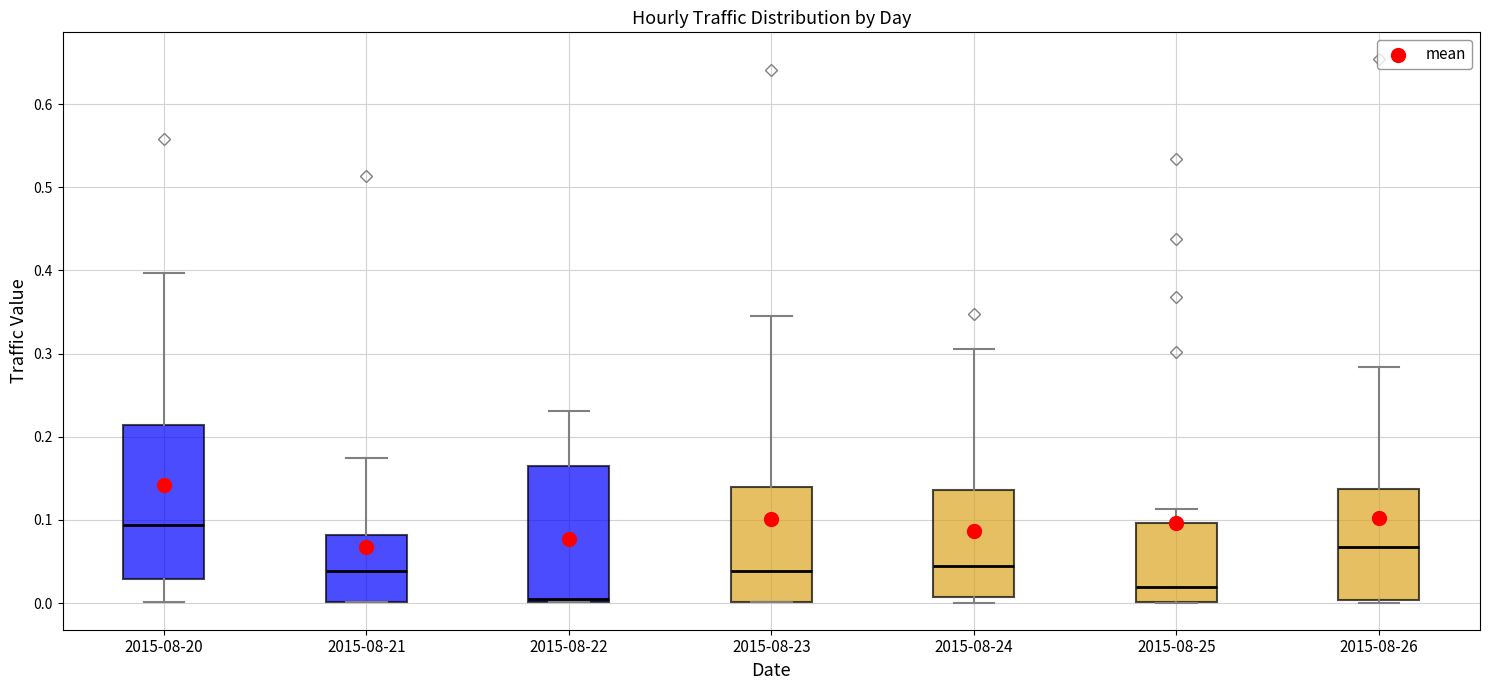

Reading left to right, transcribe this box plot: for each box, give where its median line is, the range the box spans, and where its two whiskers end, as read against the y-axis. The values are not printed on the chart, so give them approximately, as read against the axis.

2015-08-20: median 0.09, box 0.03 to 0.21, whiskers 0.00 to 0.40
2015-08-21: median 0.04, box 0.00 to 0.08, whiskers 0.00 to 0.17
2015-08-22: median 0.01, box 0.00 to 0.16, whiskers 0.00 to 0.23
2015-08-23: median 0.04, box 0.00 to 0.14, whiskers 0.00 to 0.35
2015-08-24: median 0.04, box 0.01 to 0.14, whiskers 0.00 to 0.31
2015-08-25: median 0.02, box 0.00 to 0.10, whiskers 0.00 to 0.11
2015-08-26: median 0.07, box 0.00 to 0.14, whiskers 0.00 (just below the box's lower edge) to 0.28